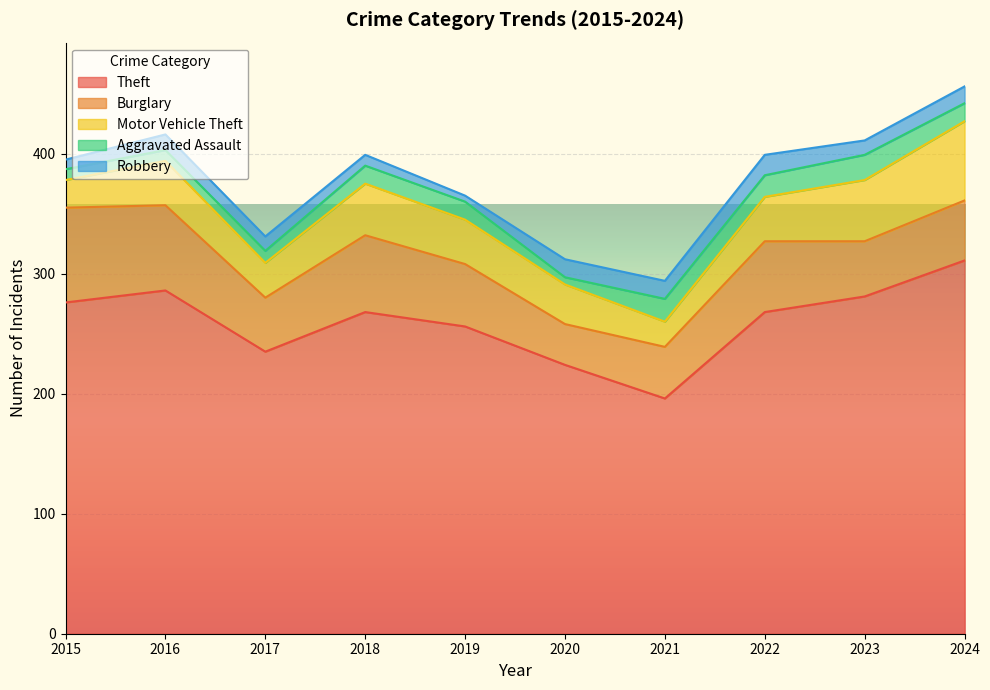

What is the value of the Motor Vehicle Theft point at the 7th from the left?

21